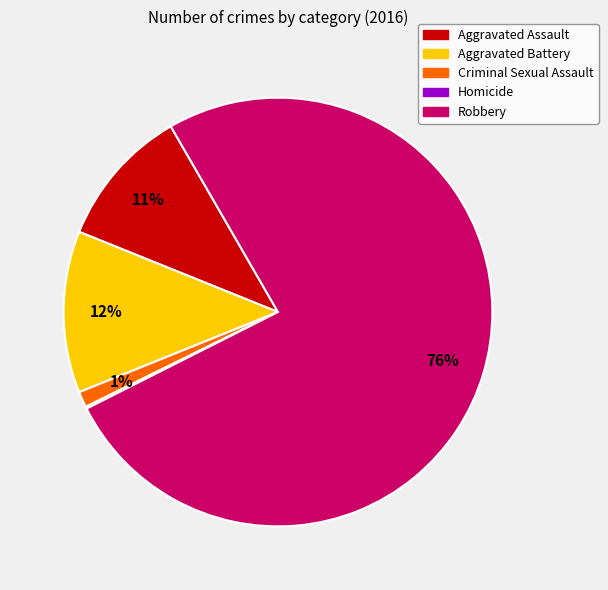

Combined, do Criminal Sexual Assault and Aggravated Assault account for over 50%?

No